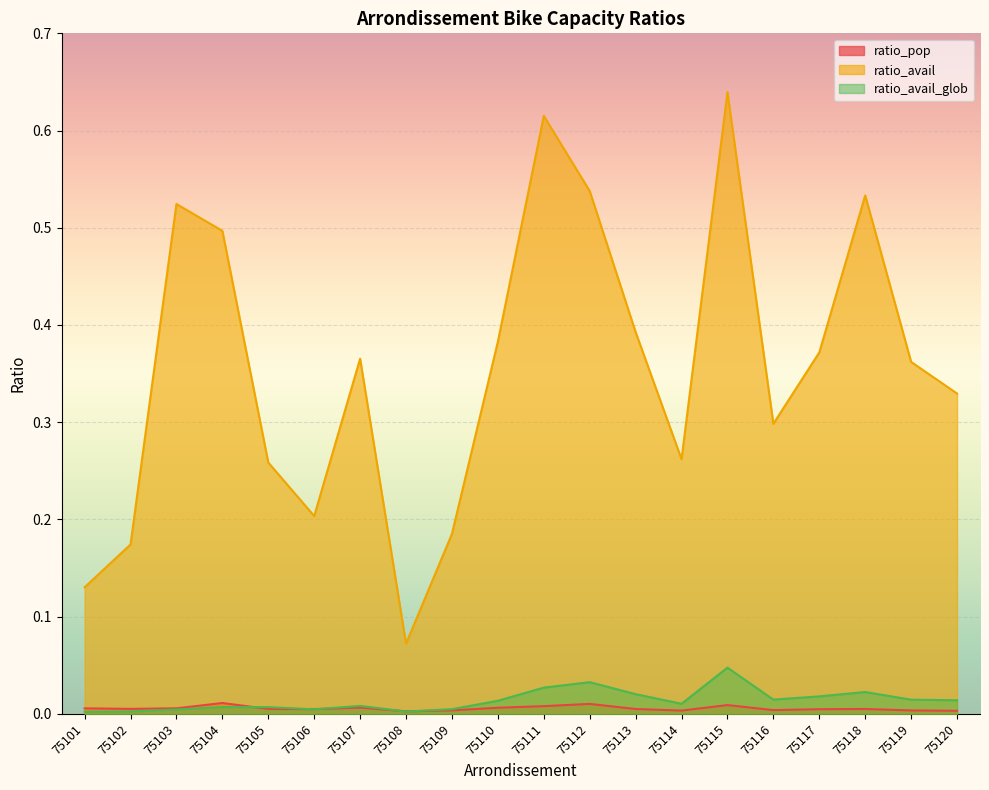

Is it true that ratio_pop equals 0.0 at 75104?

True